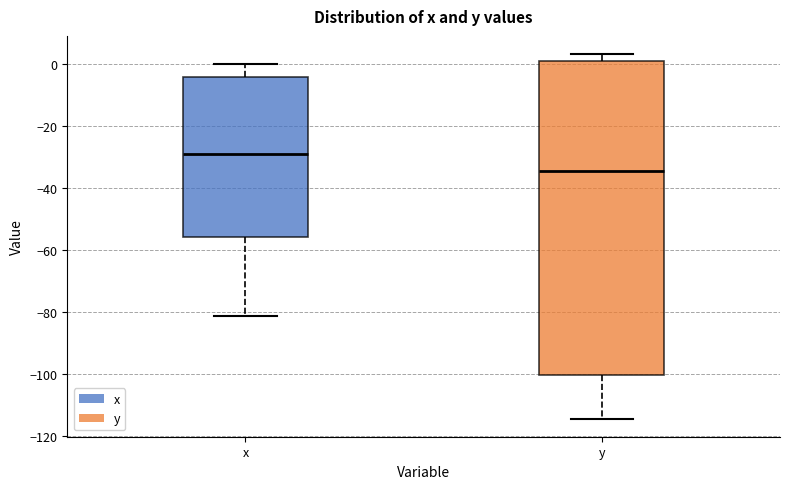

Reading left to right, transcribe this box plot: for each box, give where its median line is, the range the box spans, and where its two whiskers end, as read against the y-axis. The values are not printed on the chart, so give them approximately, as read against the axis.

x: median -30, box -56 to -4, whiskers -82 to 0
y: median -34, box -100 to 0, whiskers -114 to 4